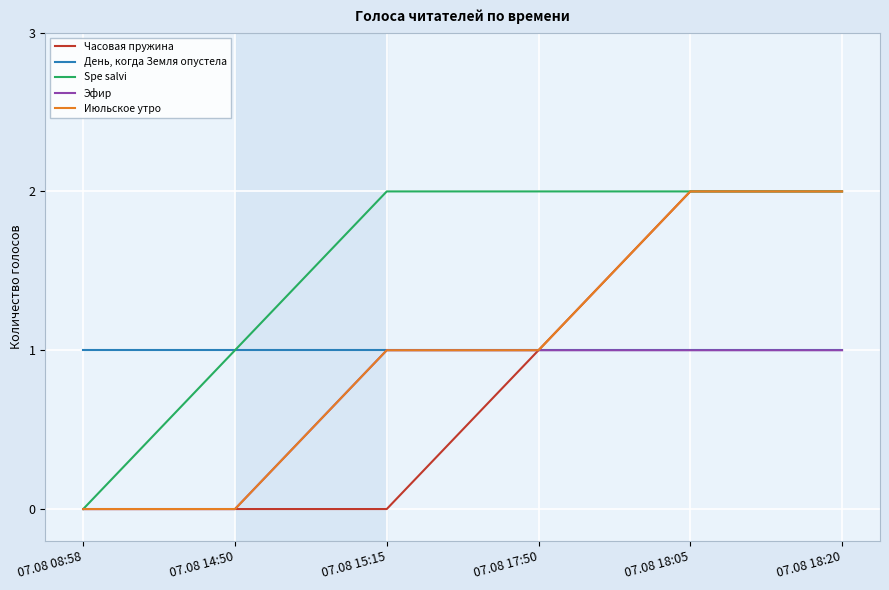

Is the value of Июльское утро at 07.08 18:05 greater than the value of Эфир at 07.08 14:50?

Yes